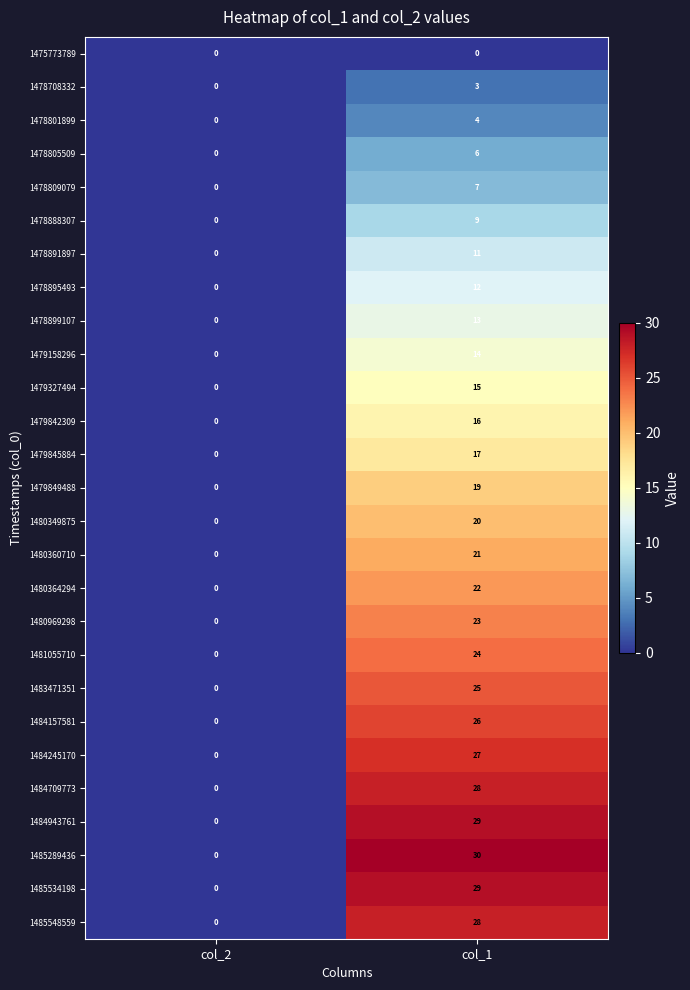

What is the sum of all 1485534198 values?

29